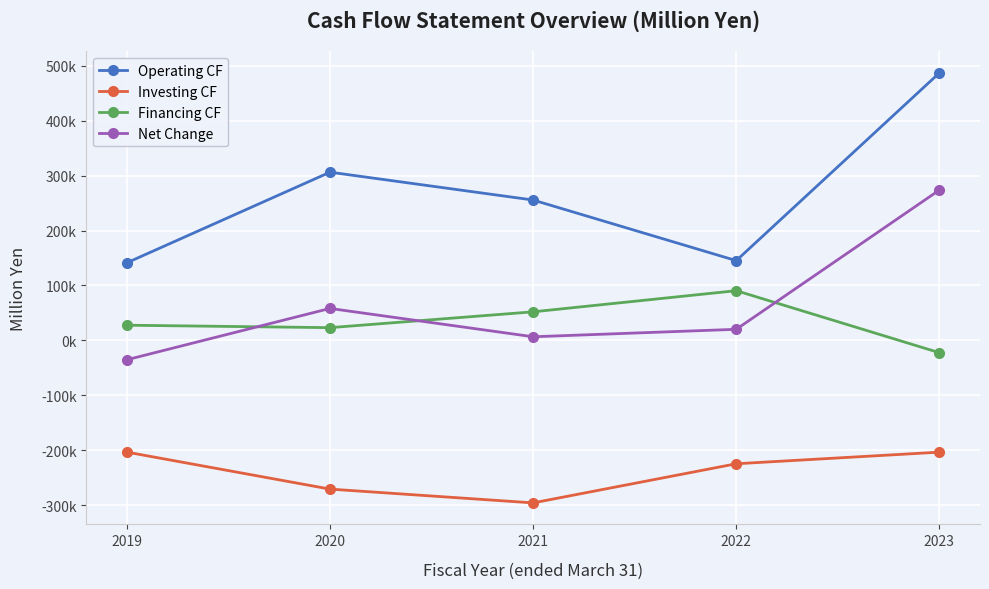

What is the value of the Net Change point at the 4th from the left?

20179